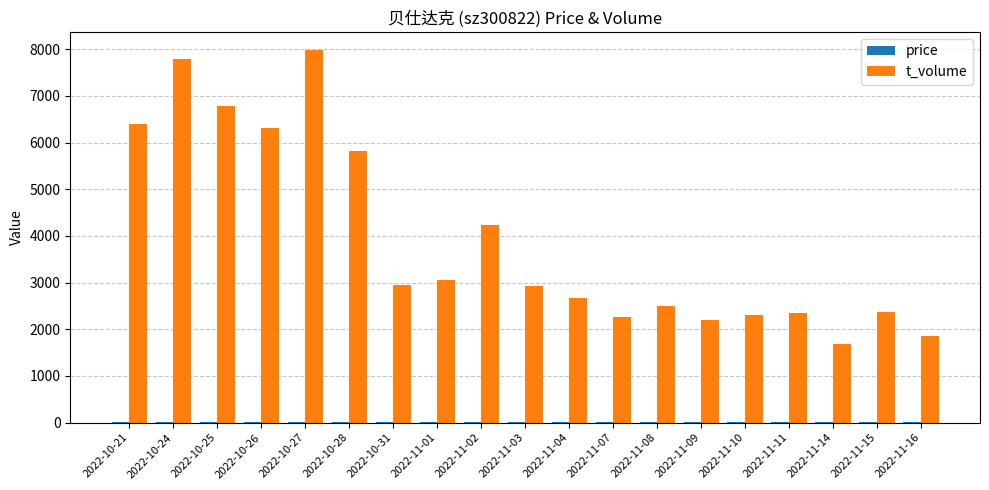

Which series has the largest total across all categories?

t_volume